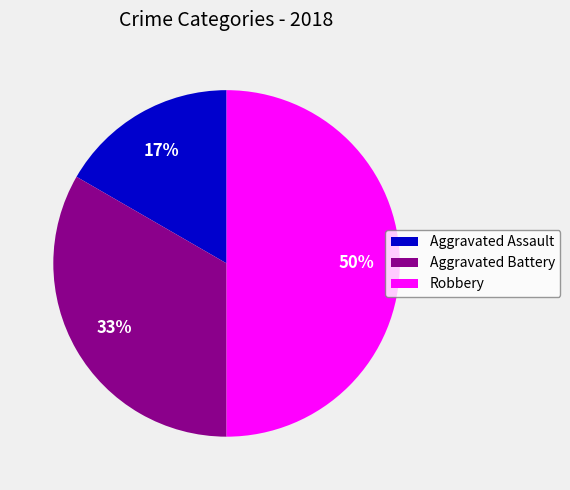

Between Aggravated Assault and Robbery, which is larger?

Robbery